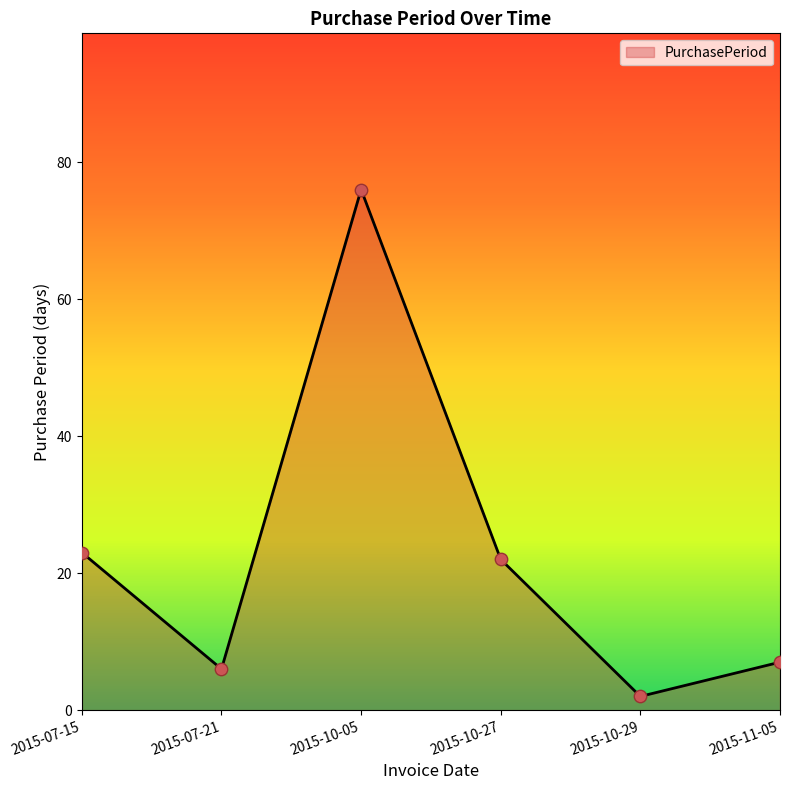

Approximately how many times larger is the value at 2015-07-21 compared to 2015-10-27?

0.3